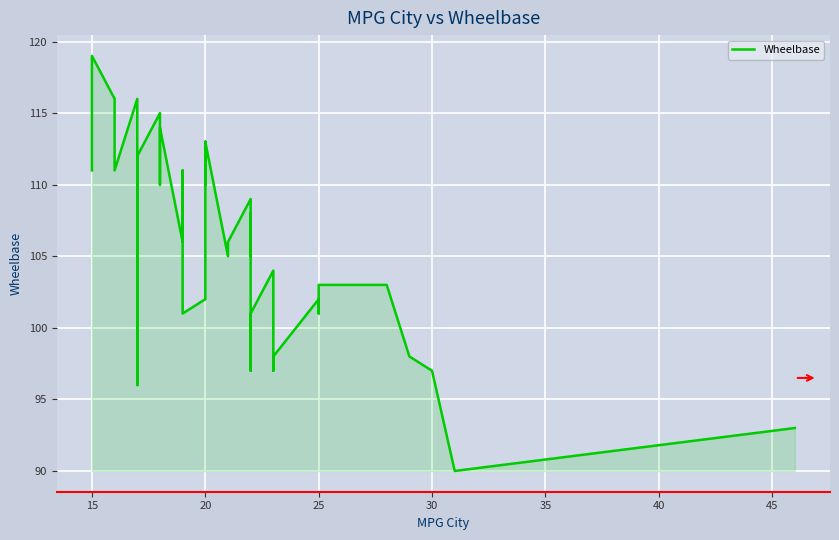

What is the minimum value shown in the chart?

90